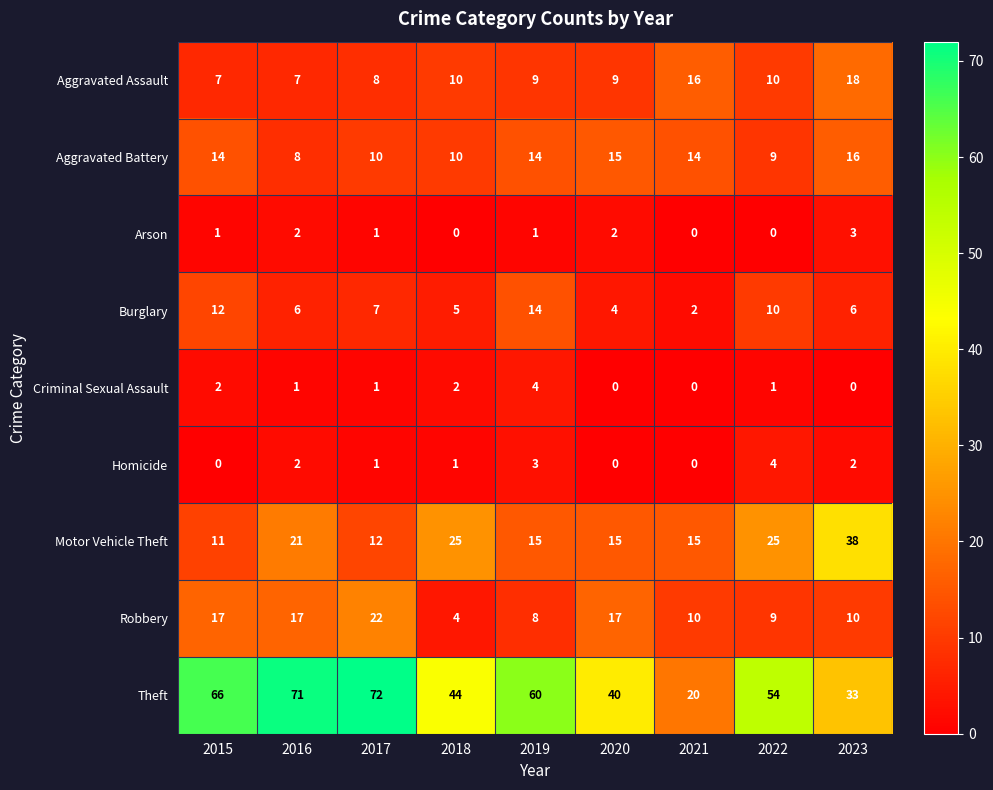

Between 2019 and 2020, which series saw the biggest shift?

Theft